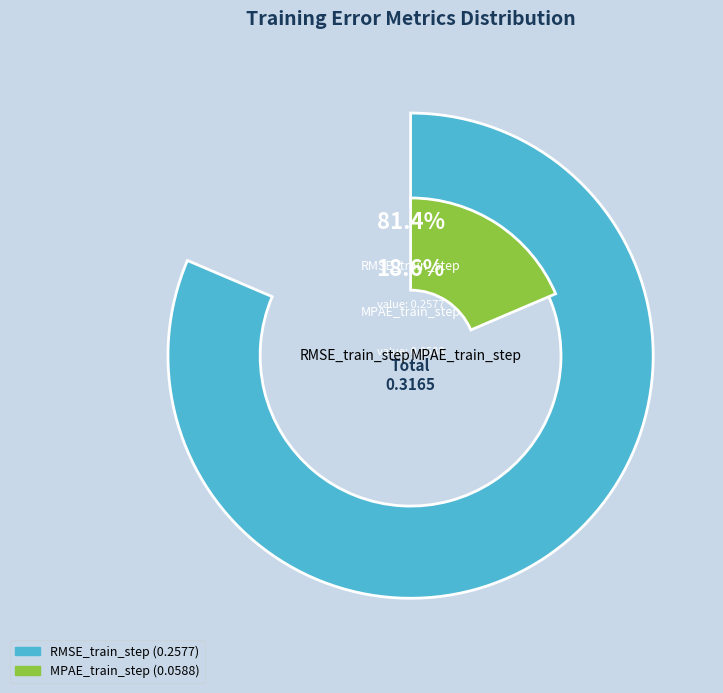

What is the largest slice in the pie chart?

RMSE_train_step